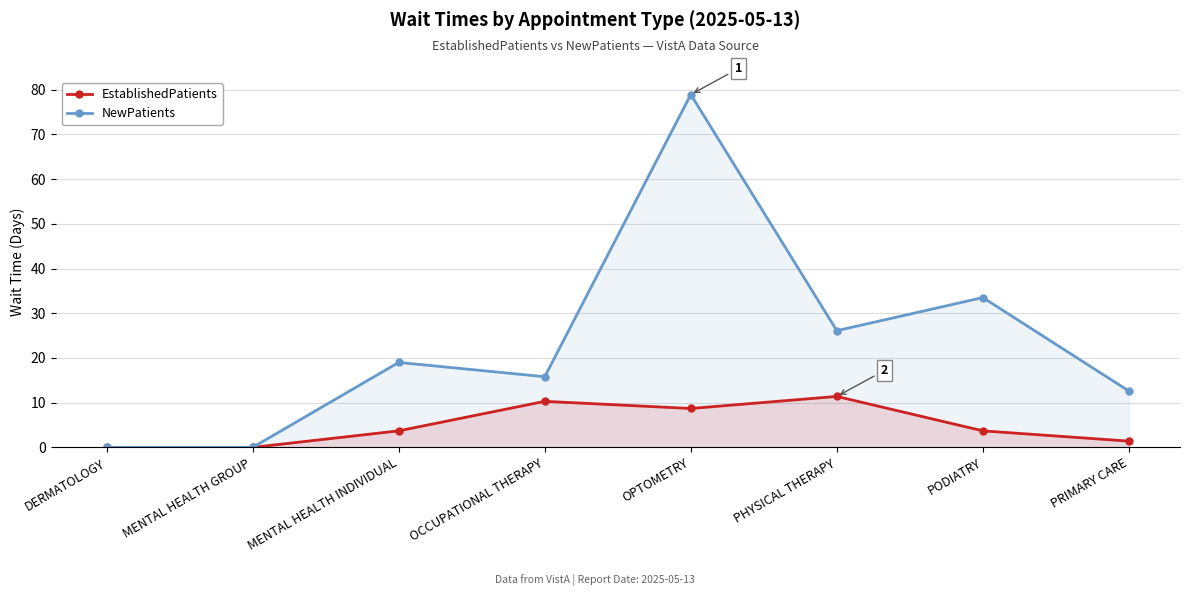

What are all the series names shown in the legend?

EstablishedPatients, NewPatients